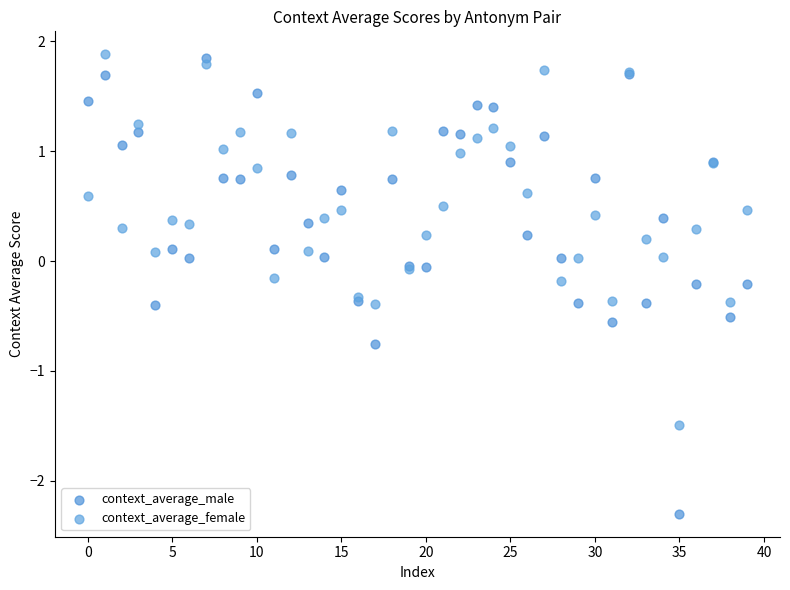

Which series contains the lowest Y value?

context_average_male